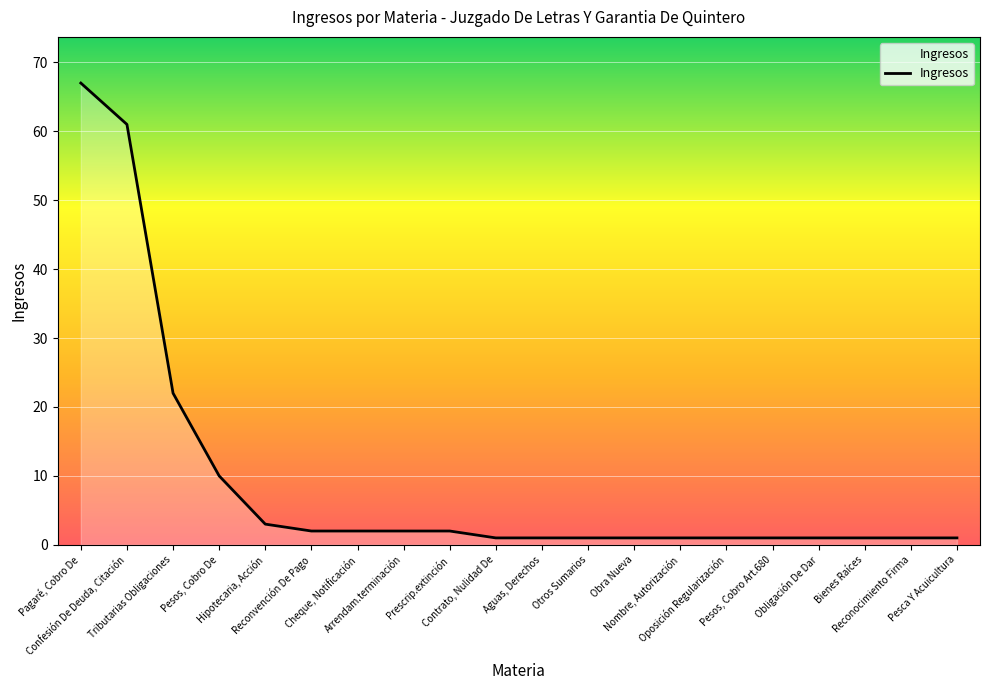

At which category does the chart reach its peak across all series?

Pagaré, Cobro De